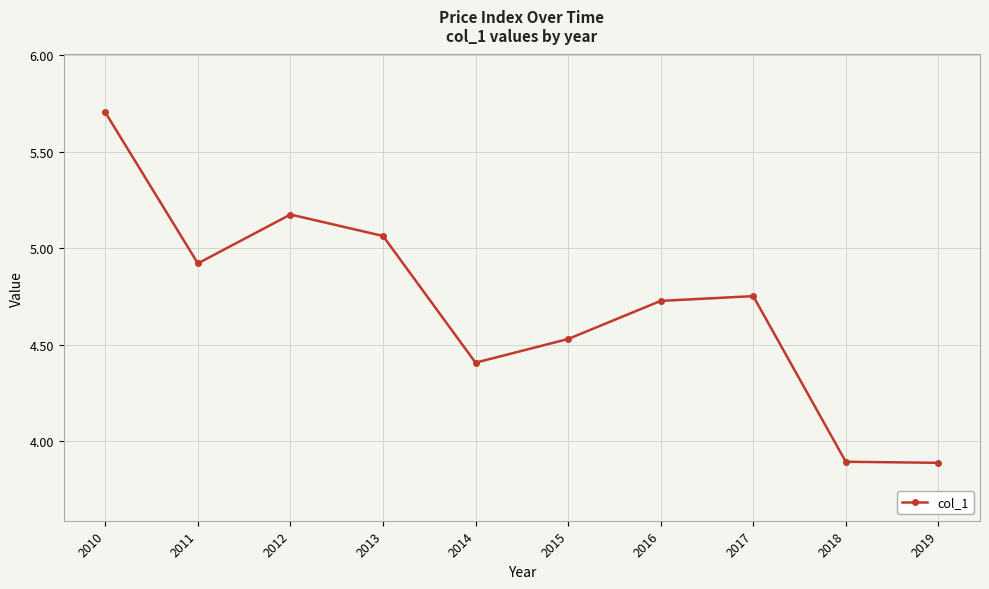

How many values are below 4?

2